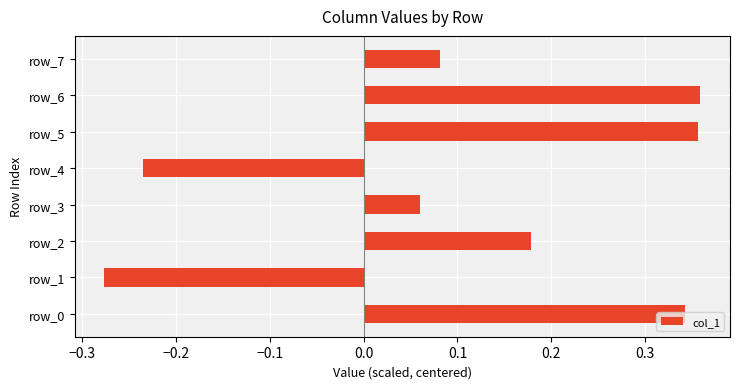

Between row_1 and row_4, which is larger?

row_4